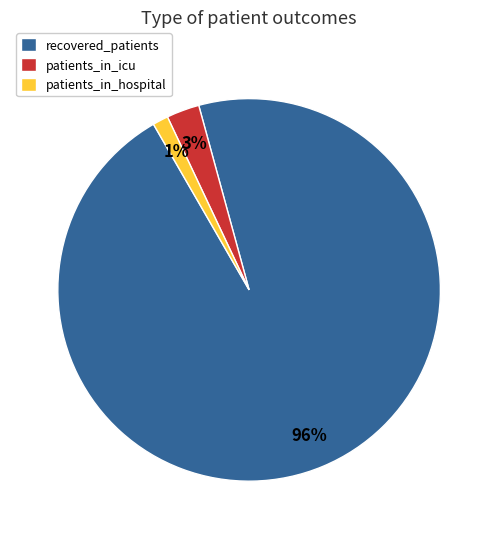

Which has a higher value, patients_in_hospital or recovered_patients?

recovered_patients